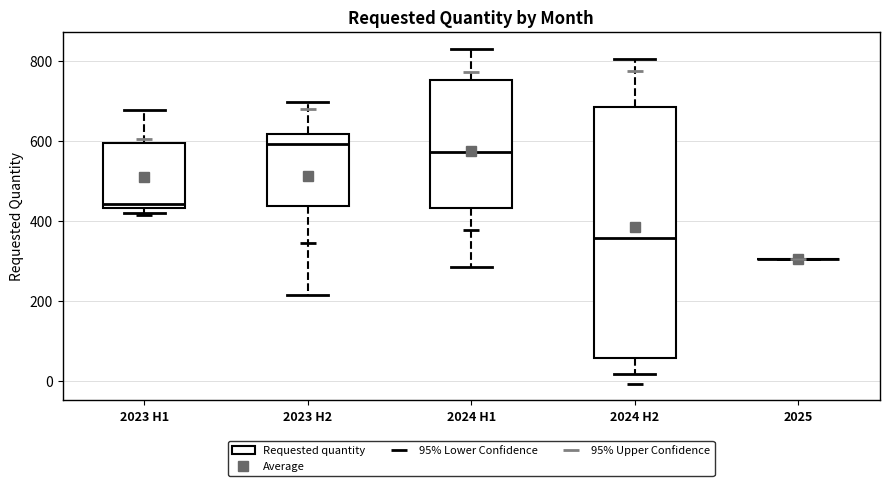

Reading left to right, read every box against the y-axis: the position of its median line, the range the box covers, and the ends of its whiskers. The values are not printed on the chart, so give them approximately, as read against the axis.

2023 H1: median 440 (just above the box's lower edge), box 440 to 600, whiskers 420 to 680
2023 H2: median 600, box 440 to 620, whiskers 220 to 700
2024 H1: median 580, box 440 to 760, whiskers 280 to 840
2024 H2: median 360, box 60 to 680, whiskers 20 to 800
2025: box collapsed to a line at 300, whiskers 300 to 300